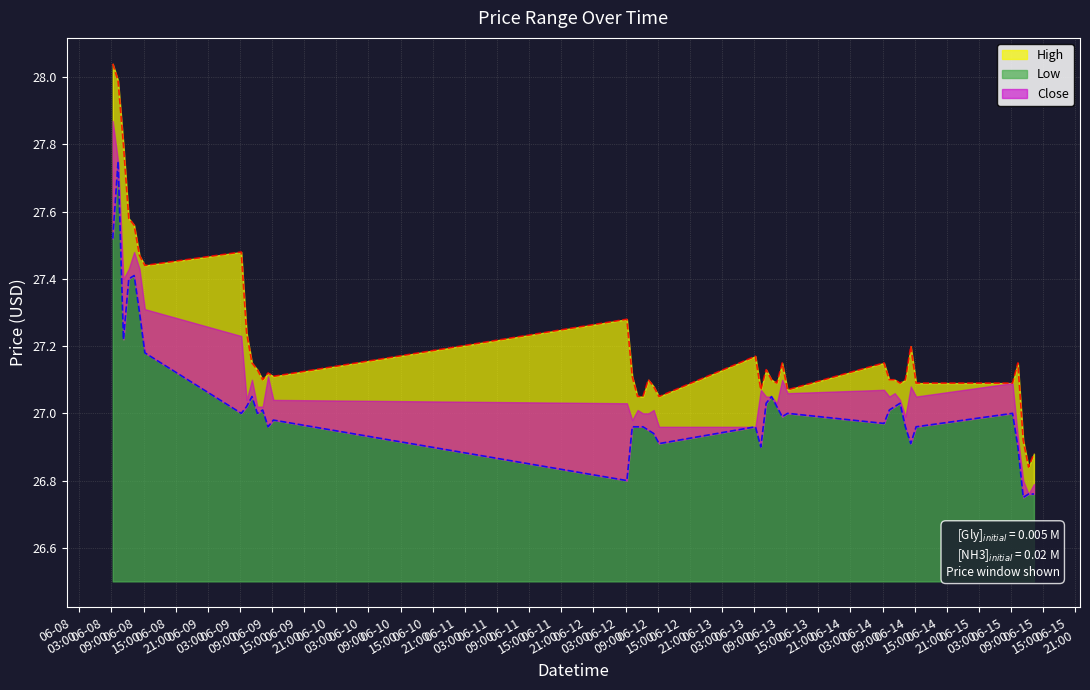

What position from the right is 2023-06-09 14:15?

28